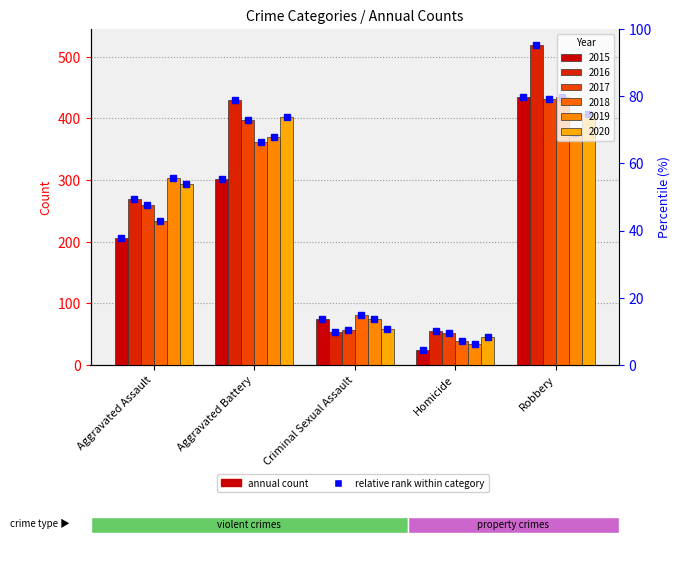

At which category is the sum across all series the highest?

Robbery